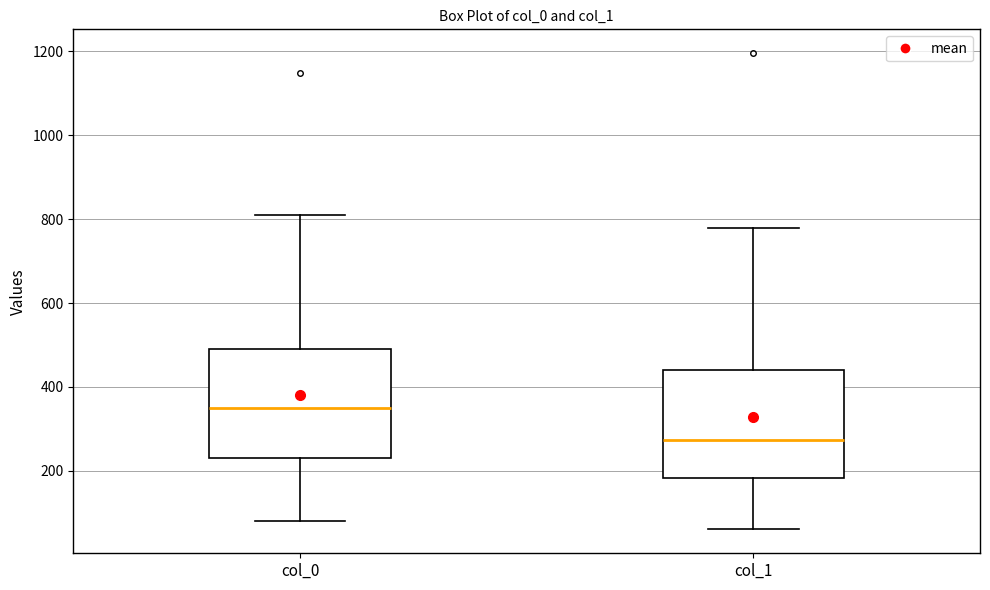

Reading left to right, transcribe this box plot: for each box, give where its median line is, the range the box spans, and where its two whiskers end, as read against the y-axis. The values are not printed on the chart, so give them approximately, as read against the axis.

col_0: median 340, box 220 to 500, whiskers 80 to 800
col_1: median 280, box 180 to 440, whiskers 60 to 780